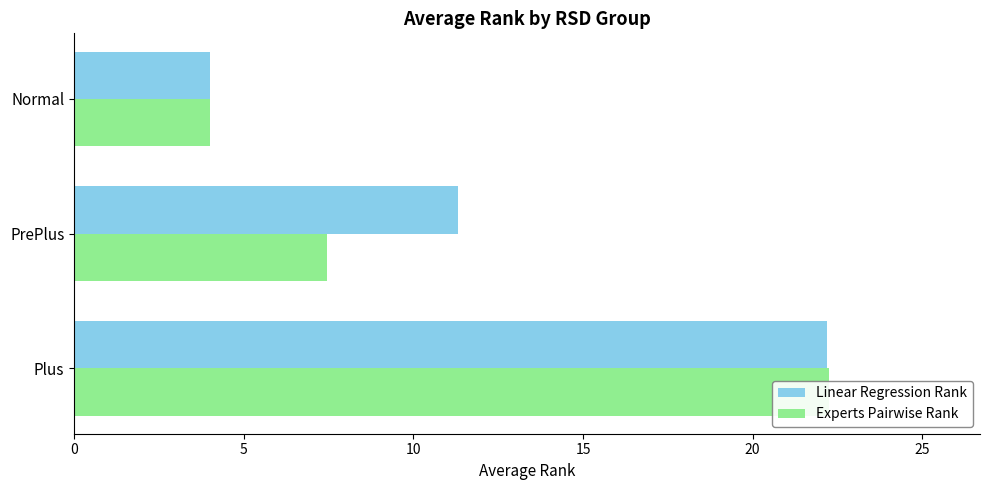

How many bars are there in each group?

2